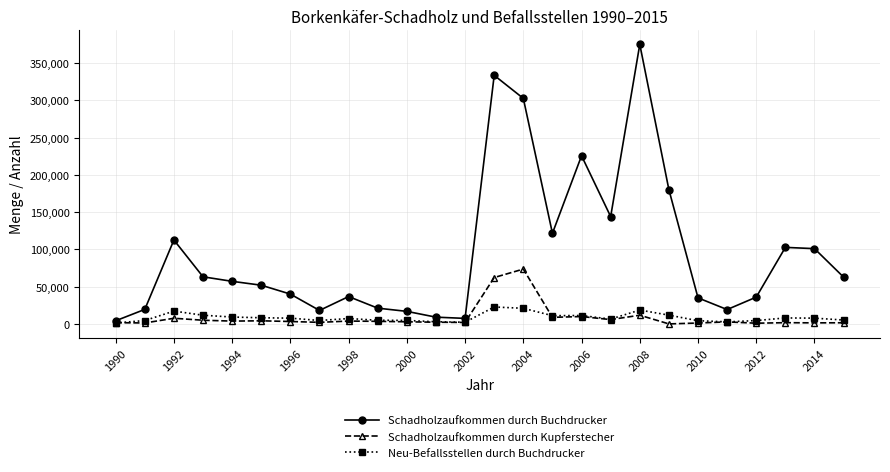

Which series has the widest spread of values?

Schadholzaufkommen durch Buchdrucker